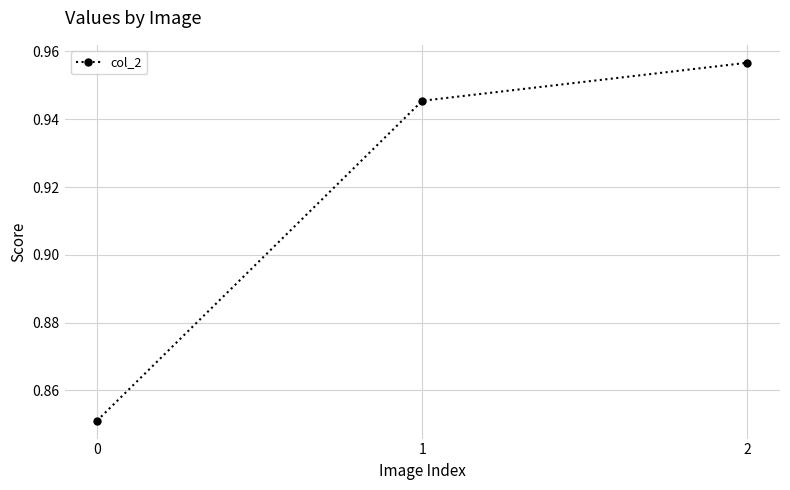

Count the values in the range 0 to 1.

3